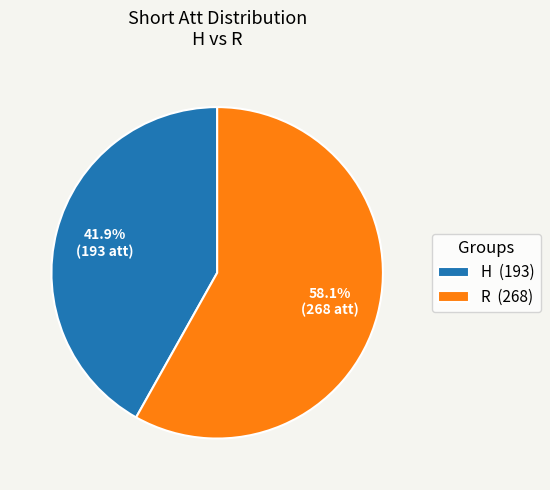

What is the total percentage of R and H?

100.0%